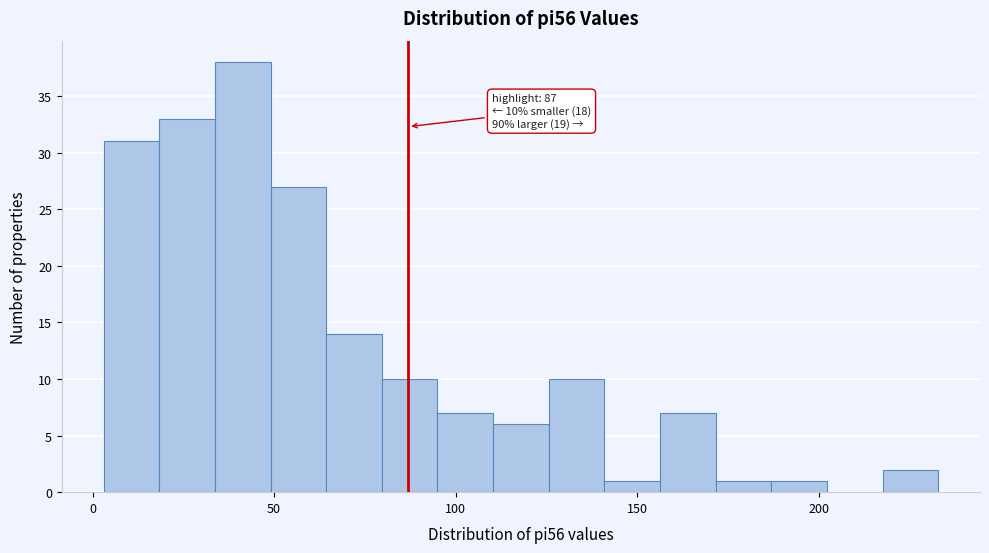

Read against the x-axis, roughly where is the centre of the tallest bar?

40